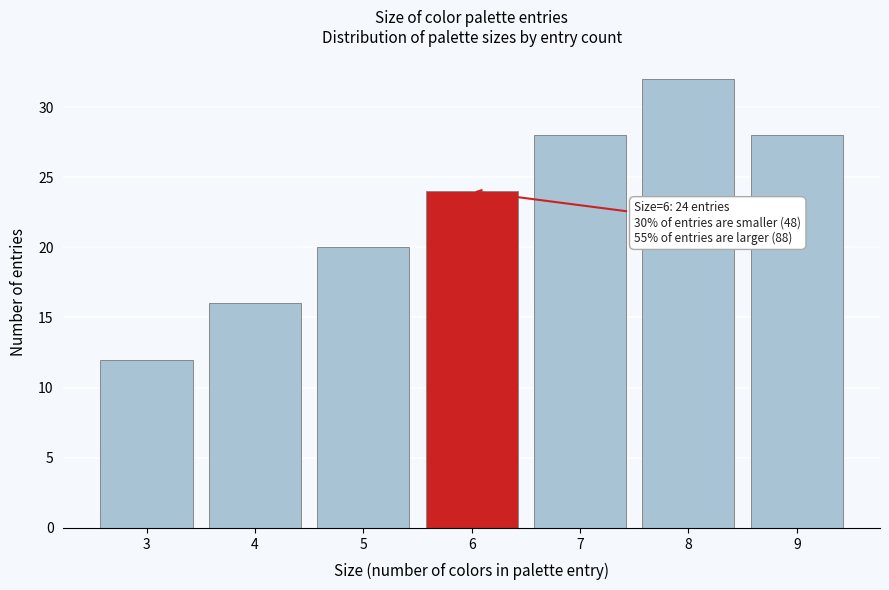

Reading left to right, list all the values displayed in this chart.

12	16	20	24	28	32	28